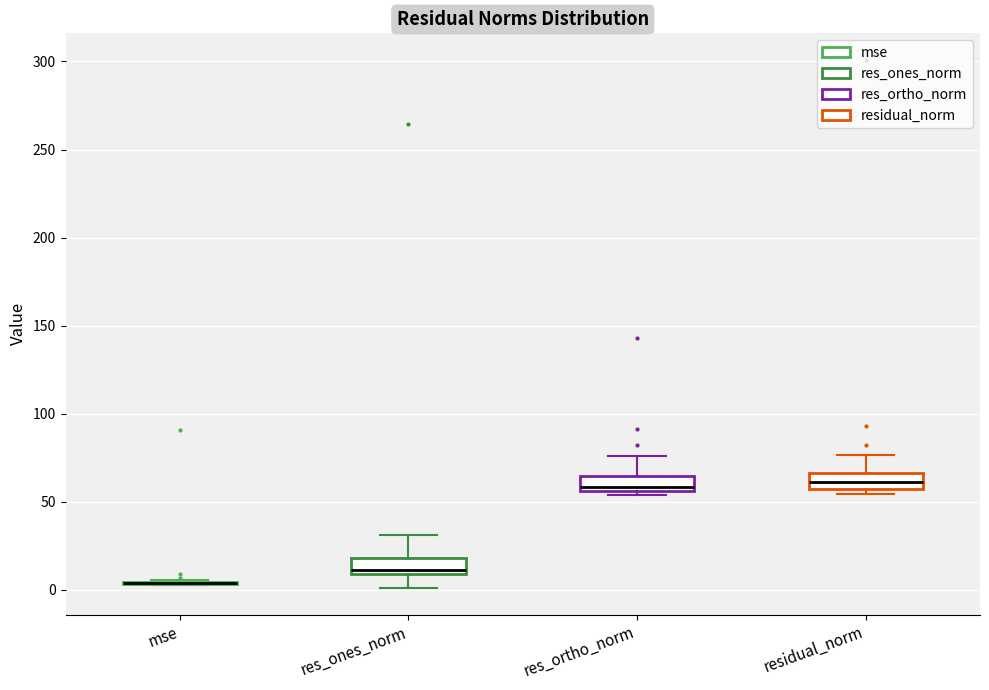

Reading left to right, transcribe this box plot: for each box, give where its median line is, the range the box spans, and where its two whiskers end, as read against the y-axis. The values are not printed on the chart, so give them approximately, as read against the axis.

mse: box collapsed to a line at 5, whiskers 5 to 5
res_ones_norm: median 10 (just above the box's lower edge), box 10 to 20, whiskers 0 to 30
res_ortho_norm: median 60, box 55 to 65, whiskers 55 (just below the box's lower edge) to 75
residual_norm: median 60, box 55 to 65, whiskers 55 (just below the box's lower edge) to 75